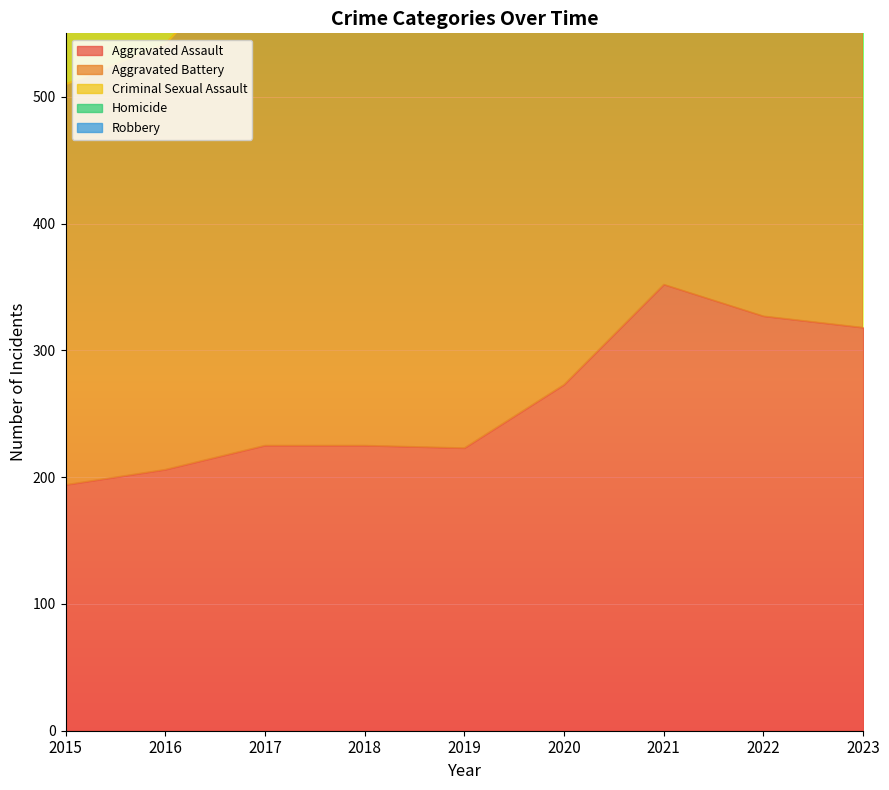

Which has a higher value, 2018 or 2023?

2023